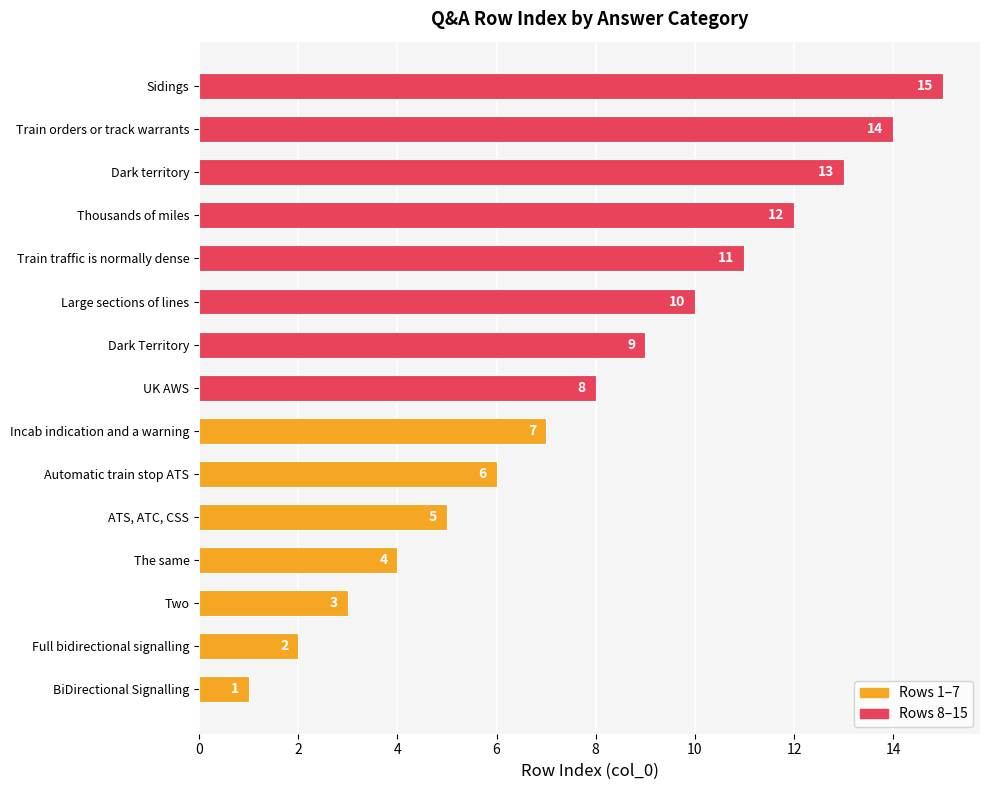

List the labels in order of value, smallest first.

BiDirectional Signalling, Full bidirectional signalling, Two, The same, ATS, ATC, CSS, Automatic train stop ATS, Incab indication and a warning, UK AWS, Dark Territory, Large sections of lines, Train traffic is normally dense, Thousands of miles, Dark territory, Train orders or track warrants, Sidings